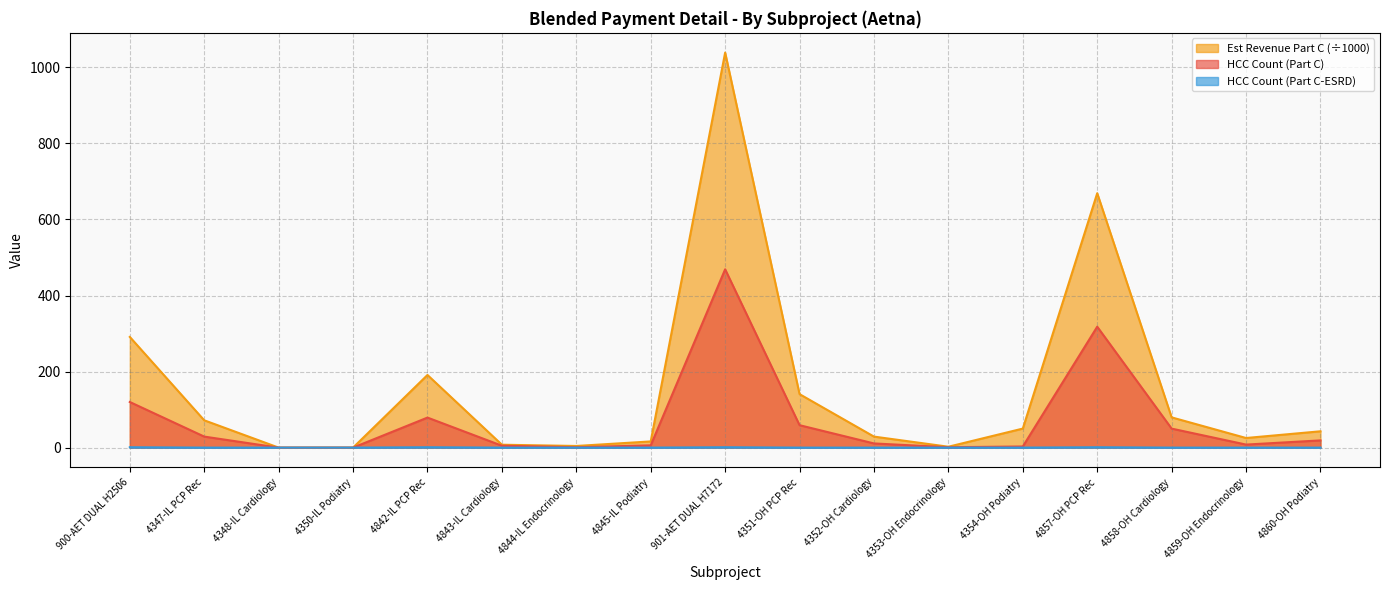

True or false: HCC Count (Part C-ESRD) and Est Revenue (Part C) cross at least once.

False